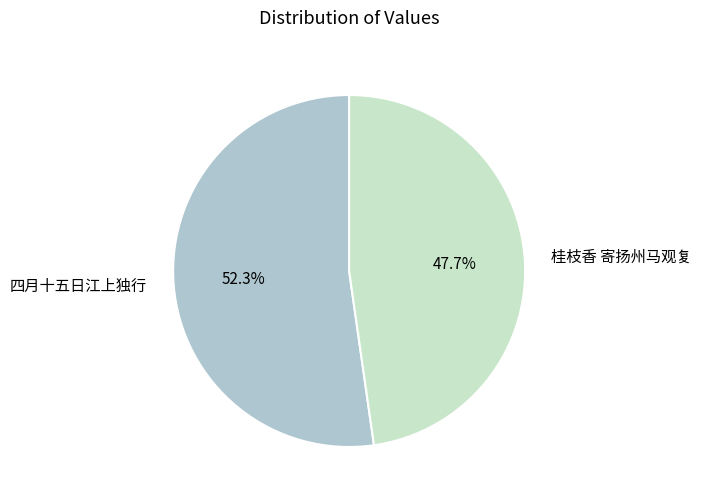

Rank the categories by value from lowest to highest.

桂枝香 寄扬州马观复, 四月十五日江上独行